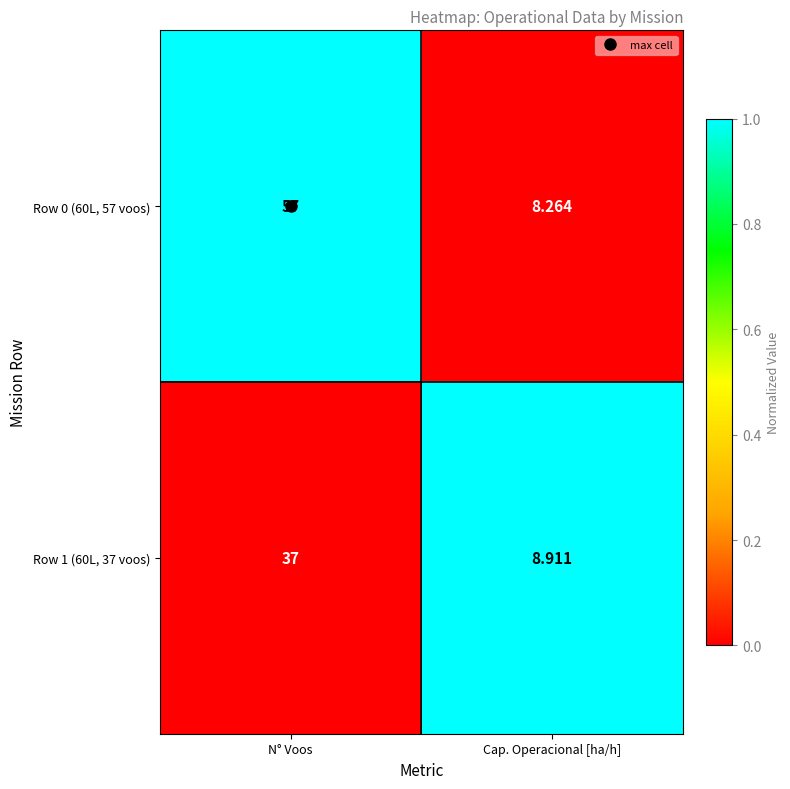

Between N° Voos and Cap. Operacional [ha/h], which series saw the biggest shift?

Row 0 (60L, 57 voos)